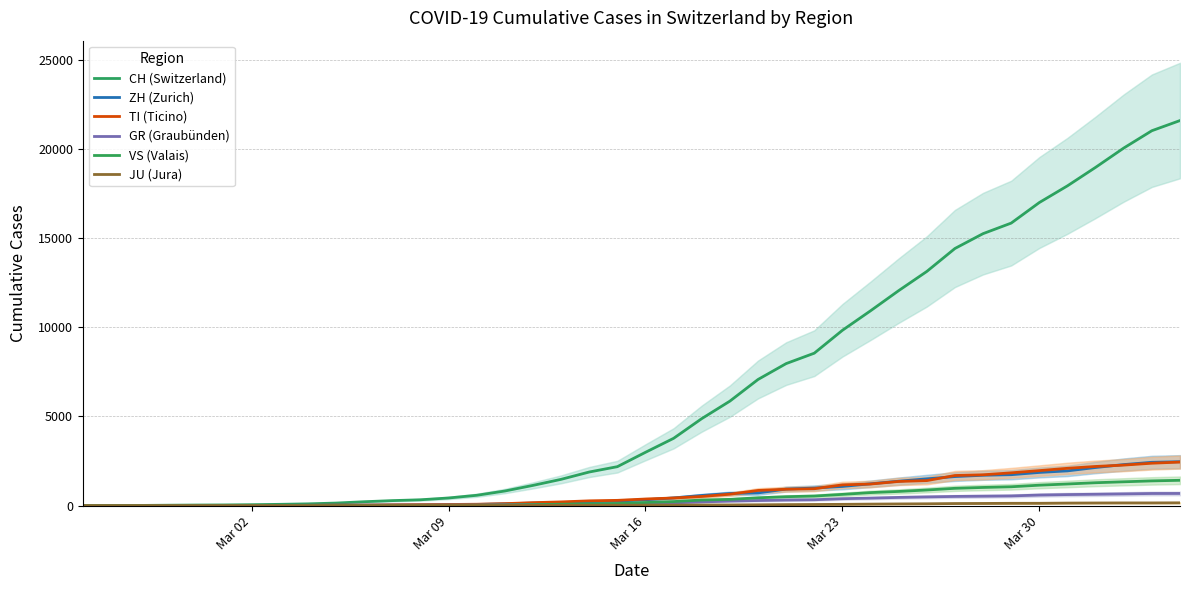

How many lines are shown in the chart?

6